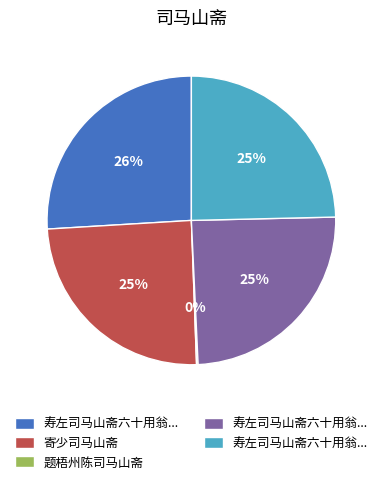

To the nearest percent, what is the average slice percentage?

20%